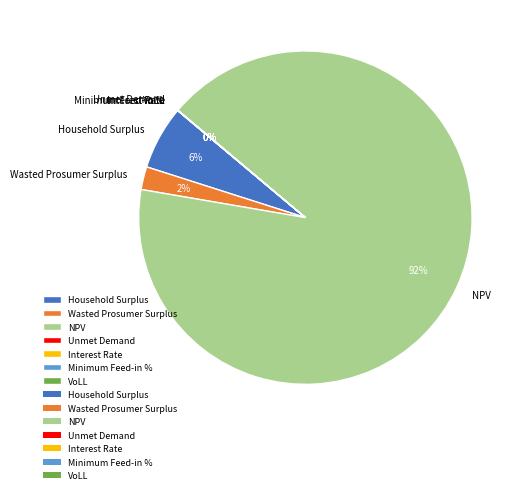

Count the number of slices in the pie.

7